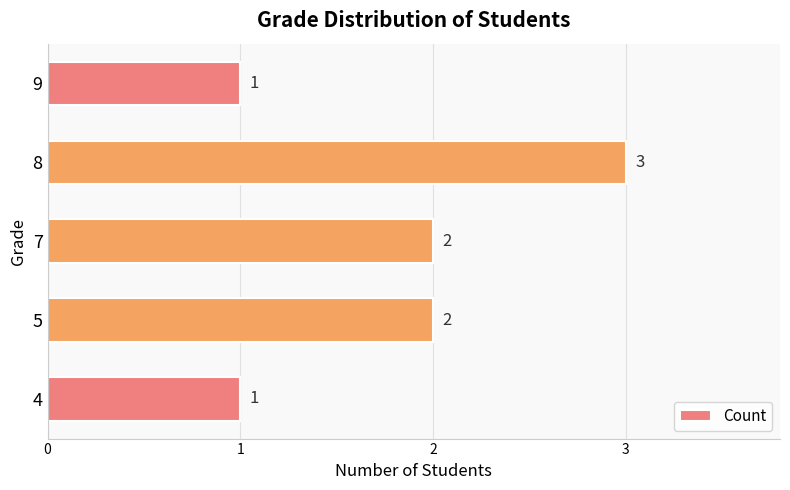

What is the change in value from 7 to 8?

+1